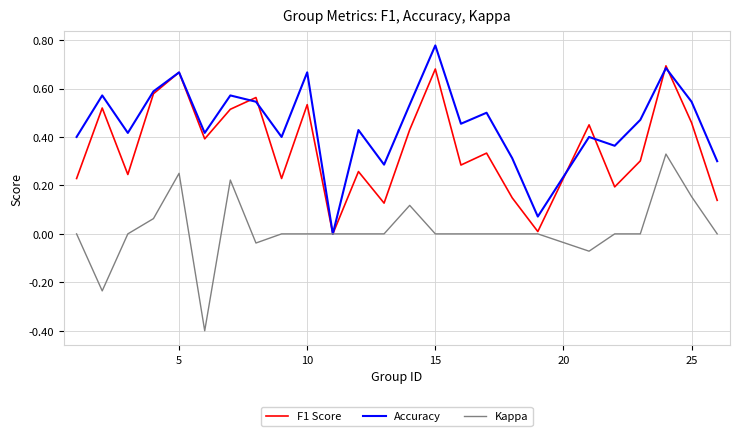

List the series in order of their peak value, highest first.

Accuracy, F1 Score, Kappa